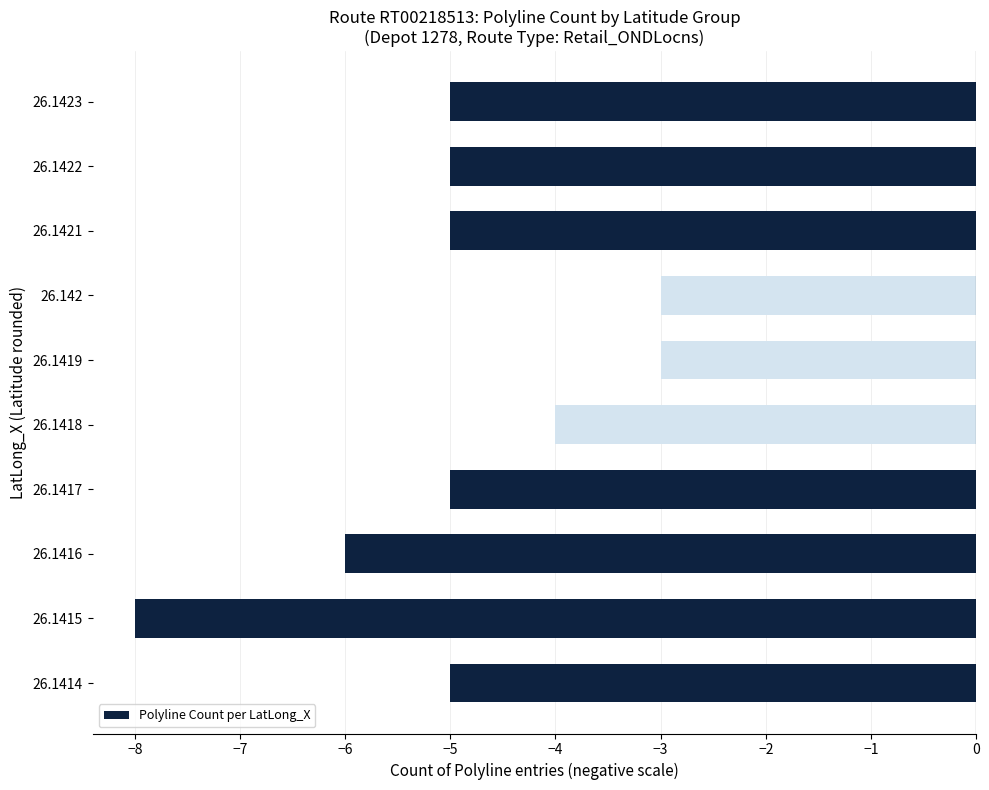

What is the sum of the values at 26.1419 and 26.1417?

-8